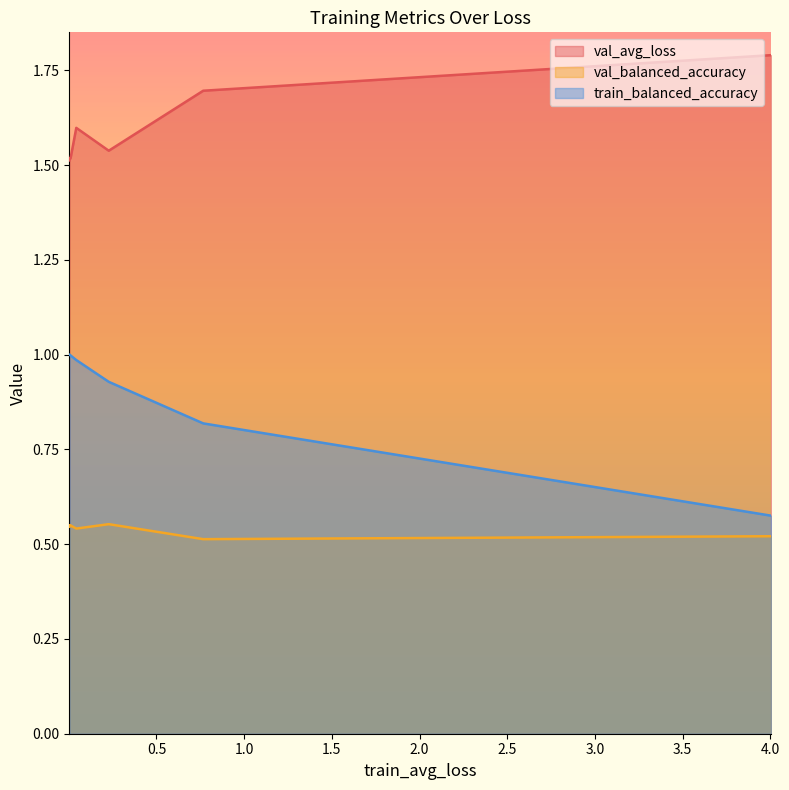

What is the average value of the val_balanced_accuracy series?

0.5